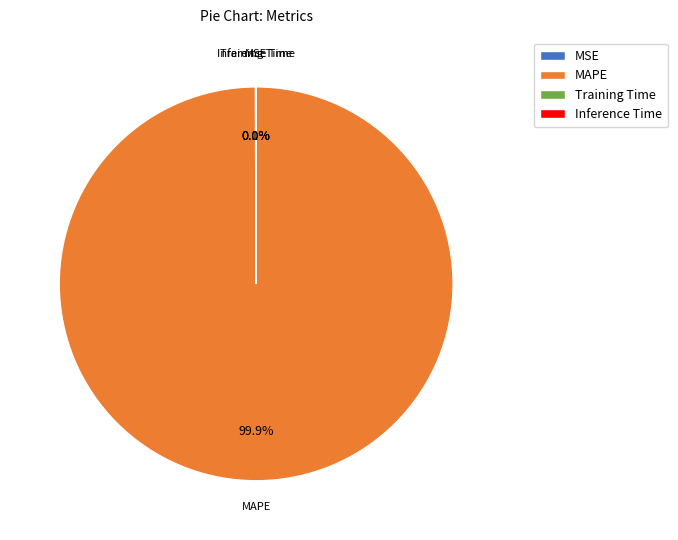

What is the majority slice?

MAPE